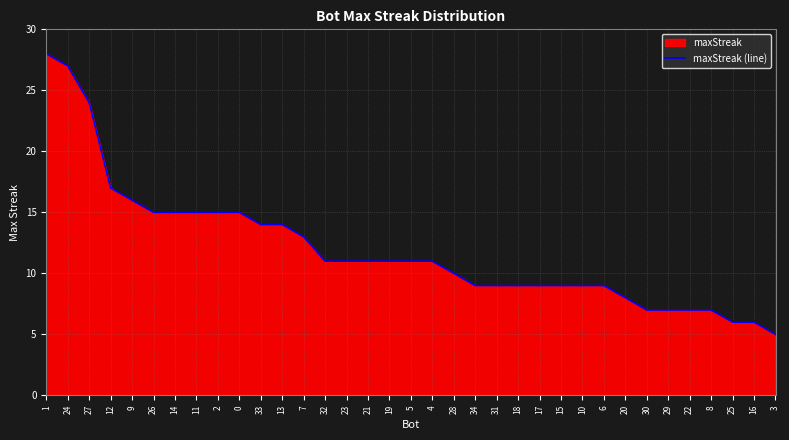

List the labels in order of value, smallest first.

3, 25, 16, 30, 29, 22, 8, 20, 34, 31, 18, 17, 15, 10, 6, 28, 32, 23, 21, 19, 5, 4, 7, 33, 13, 26, 14, 11, 2, 0, 9, 12, 27, 24, 1